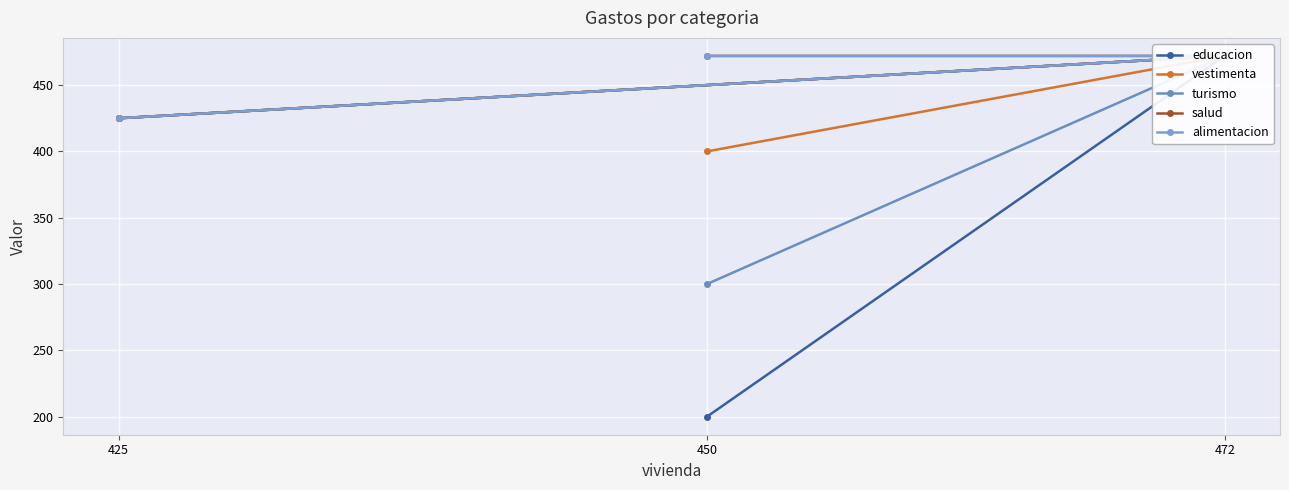

Where is alimentacion nearest to the value 448?

425